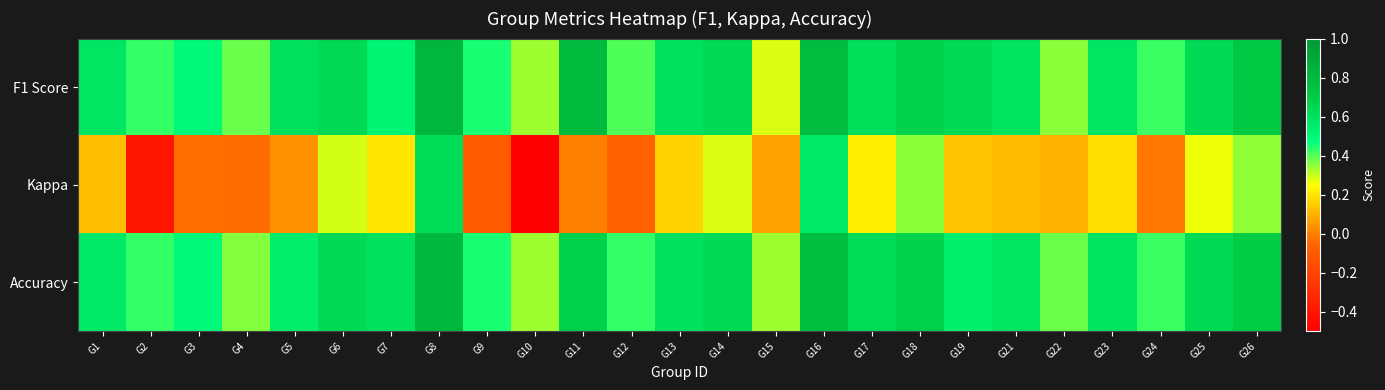

At which category is the sum across all series the highest?

G8